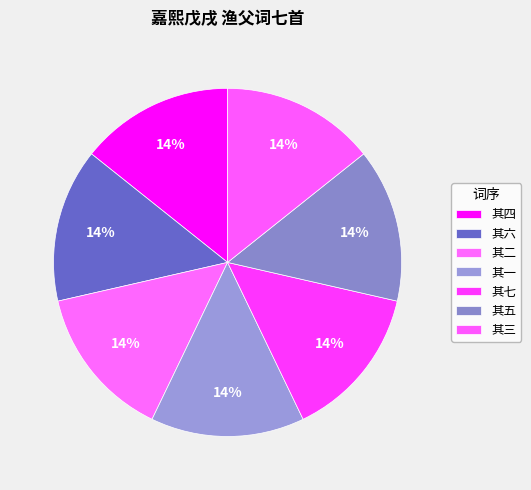

What is the total percentage of 其四 and 其二?

28.6%